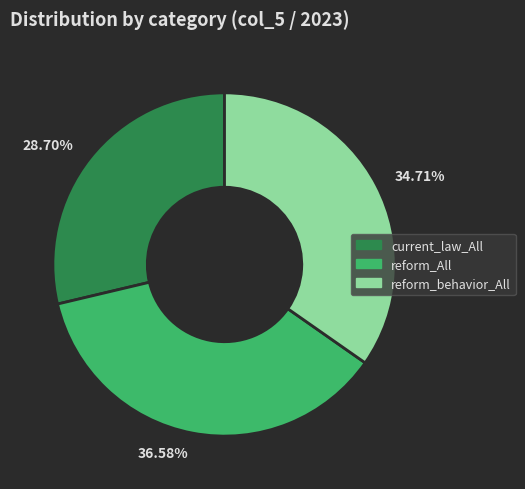

Does 36.58% account for over 50% of the chart?

No